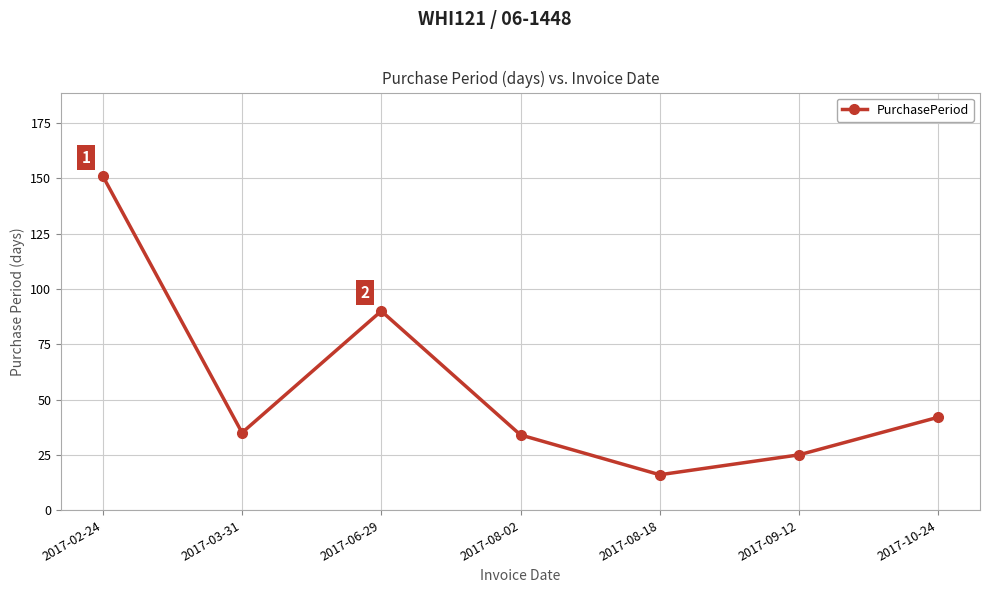

How many interior local valleys (lower than both neighbors) does the data have?

2